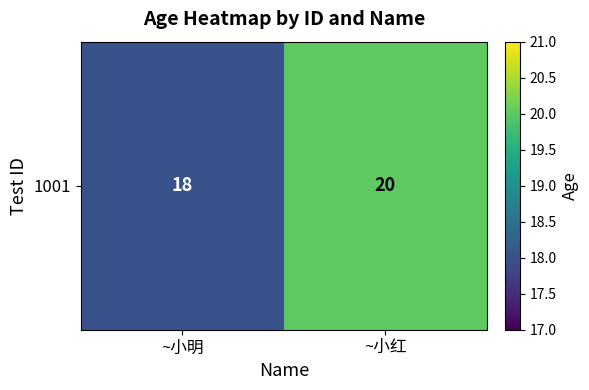

Between ~小明 and ~小红, which is larger?

~小红